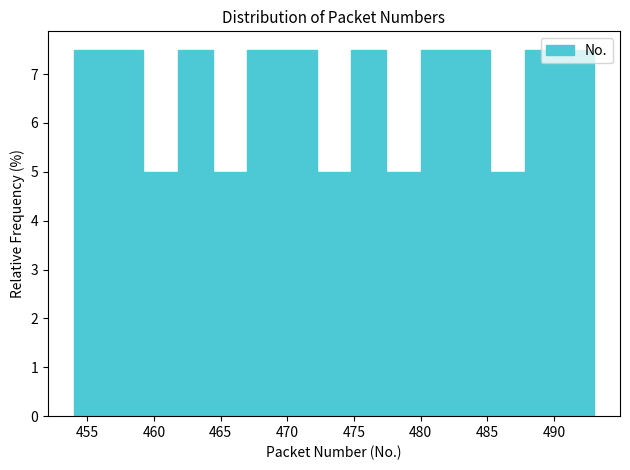

How tall is the bar that spans 490.4 to 493.0 on the x-axis? Neither the bar edges nor the heights are printed on the chart, so give them approximately, as read against the axes.

7.5